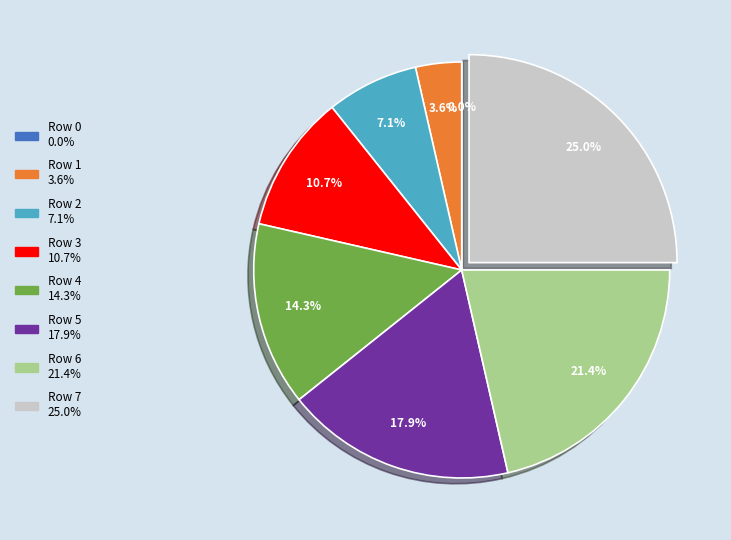

Is it true that 4 is 14% of the pie?

True